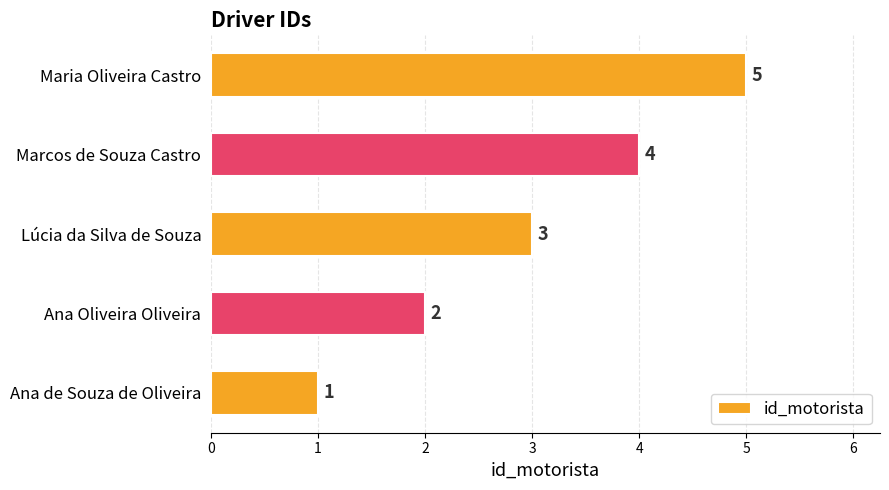

Rank the categories by value from highest to lowest.

Maria Oliveira Castro, Marcos de Souza Castro, Lúcia da Silva de Souza, Ana Oliveira Oliveira, Ana de Souza de Oliveira